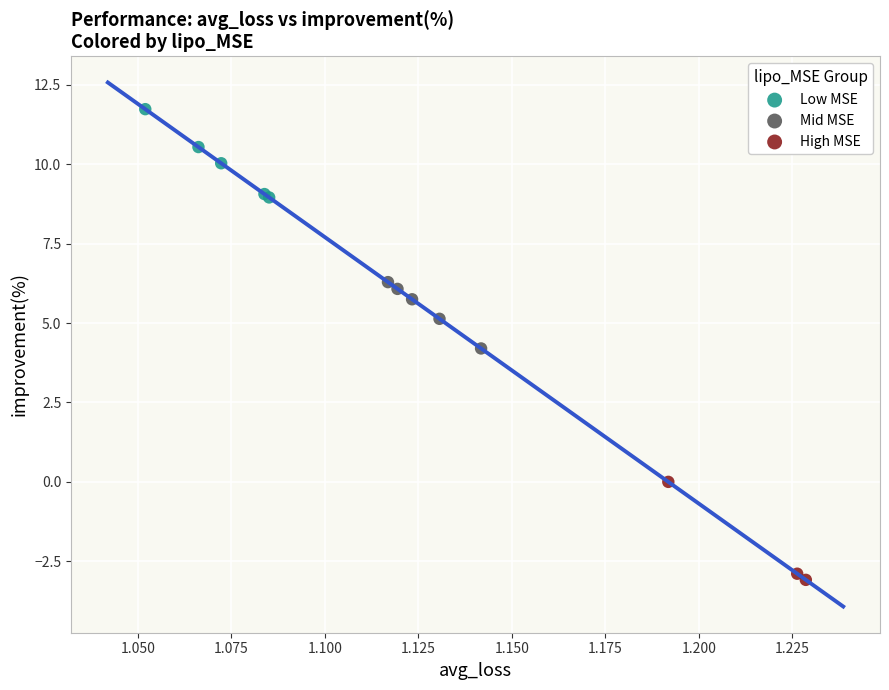

Which series contains the lowest Y value?

High MSE